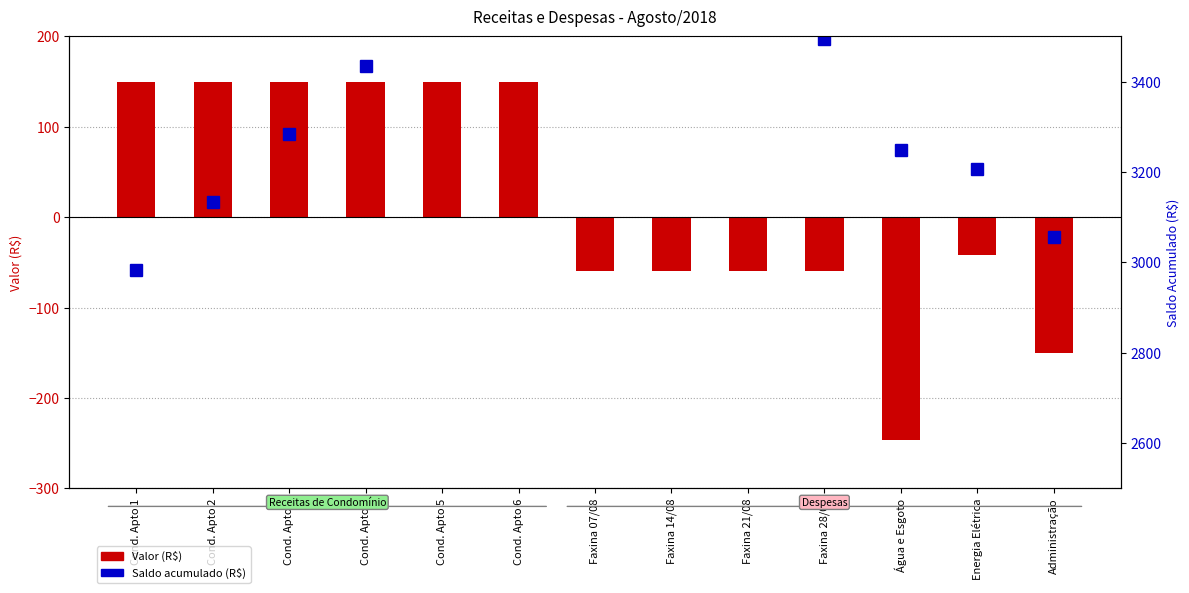

Reading right to left, what are all the values shown in this chart?

Valor (R$): Administração=-150.0	Energia Elétrica=-41.9	Água e Esgoto=-246.1	Faxina 28/08=-60.0	Faxina 21/08=-60.0	Faxina 14/08=-60.0	Faxina 07/08=-60.0	Cond. Apto 6=150.0	Cond. Apto 5=150.0	Cond. Apto 4=150.0	Cond. Apto 3=150.0	Cond. Apto 2=150.0	Cond. Apto 1=150.0
Saldo acumulado (R$): Administração=3056.0	Energia Elétrica=3206.0	Água e Esgoto=3248.0	Faxina 28/08=3494.1	Faxina 21/08=3554.1	Faxina 14/08=3614.1	Faxina 07/08=3674.1	Cond. Apto 6=3734.1	Cond. Apto 5=3584.1	Cond. Apto 4=3434.1	Cond. Apto 3=3284.1	Cond. Apto 2=3134.1	Cond. Apto 1=2984.1